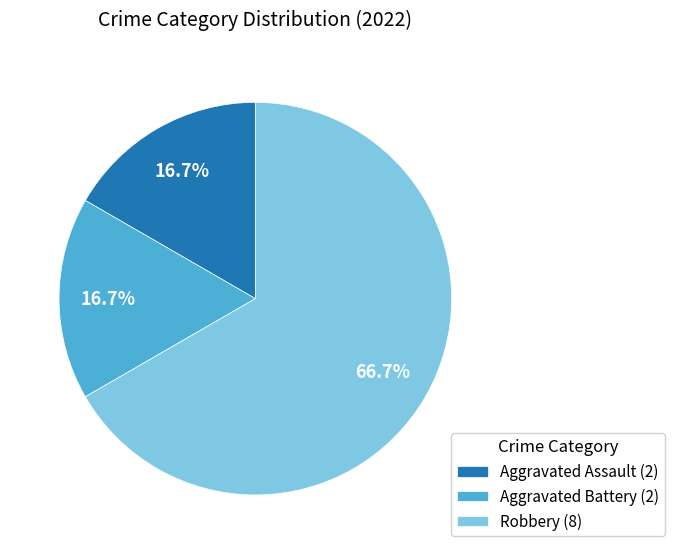

Is it true that Aggravated Assault is 17% of the pie?

True